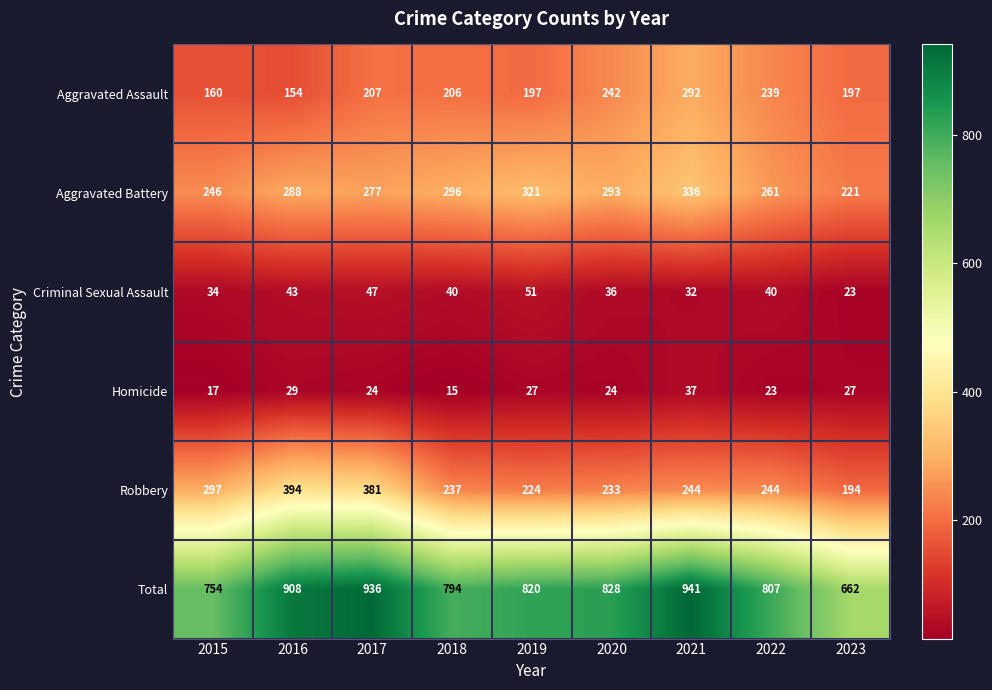

Where does the Robbery series first go above 244?

2015